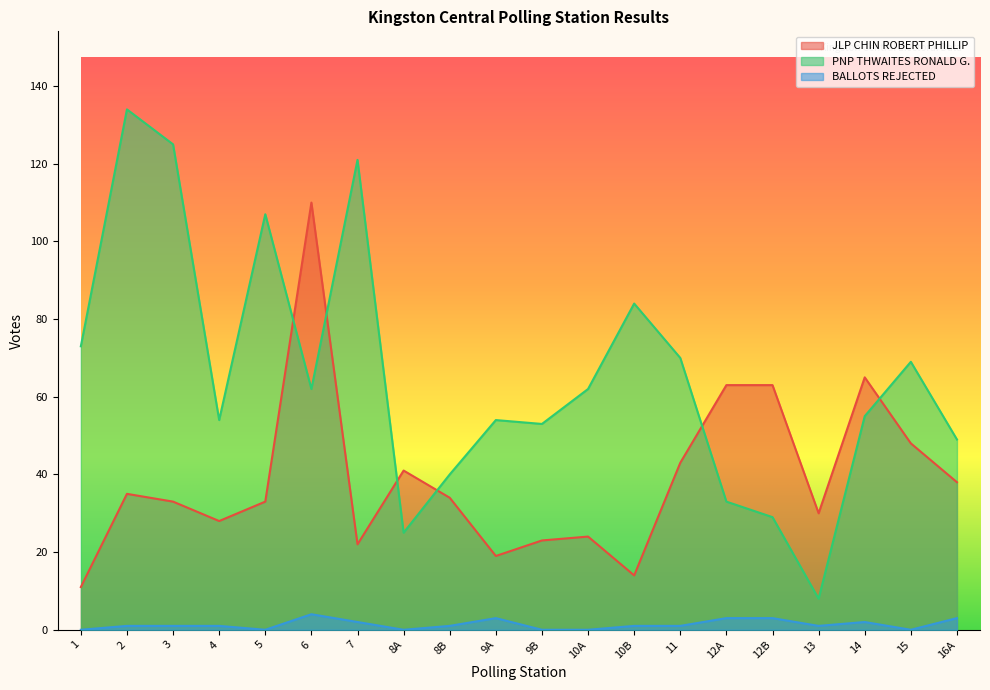

Does the chart have visible grid lines?

No